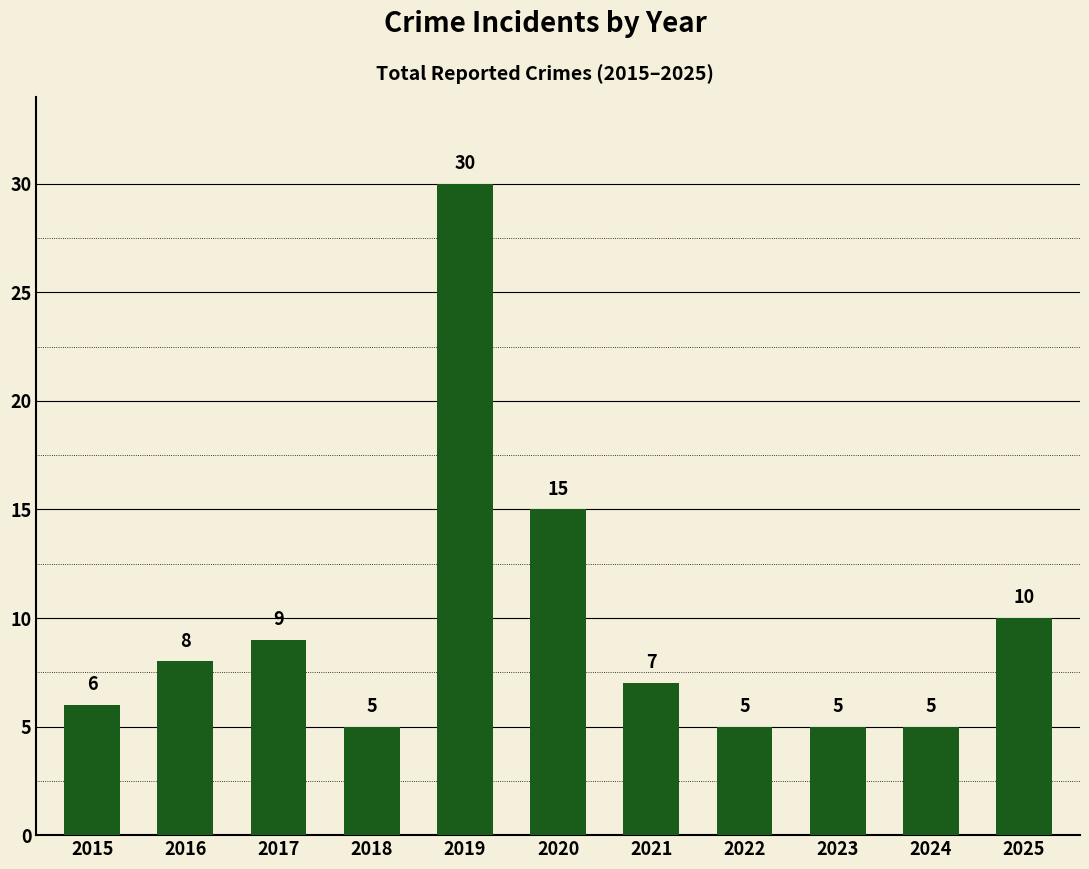

What is the value of the 10th bar from the left?

5